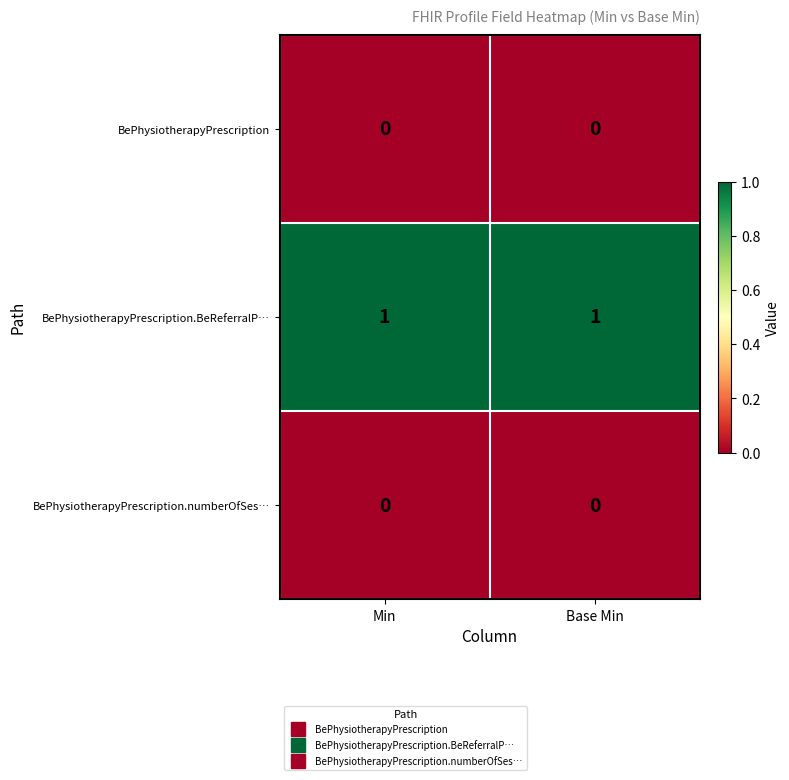

Which series has the largest total across all categories?

BePhysiotherapyPrescription.BeReferralP…